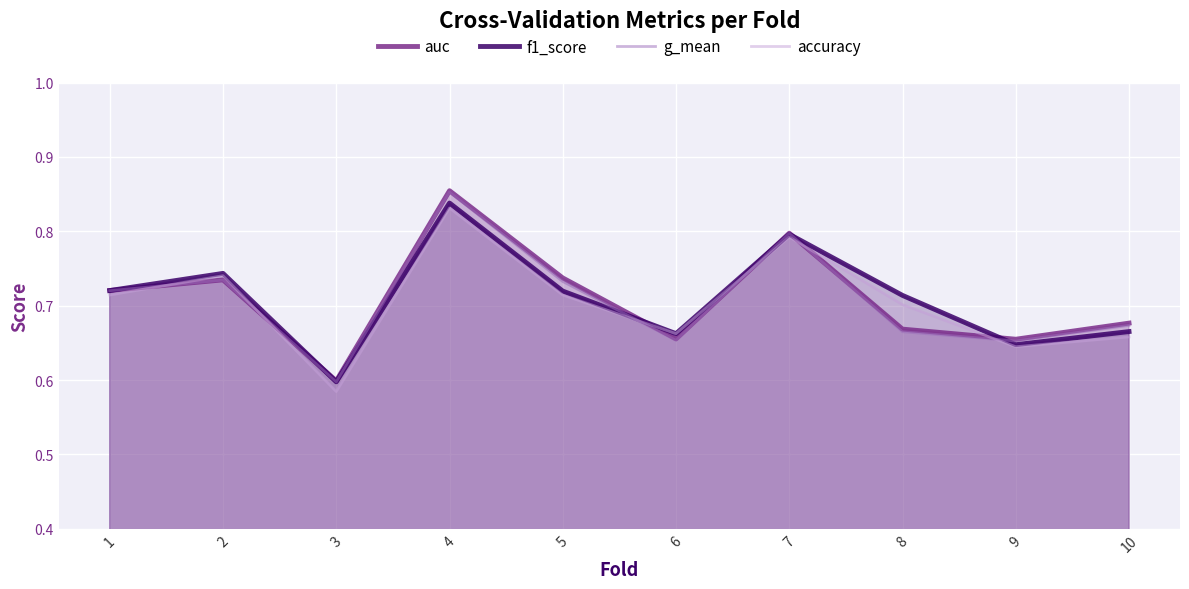

How many times do auc and f1_score cross each other?

6